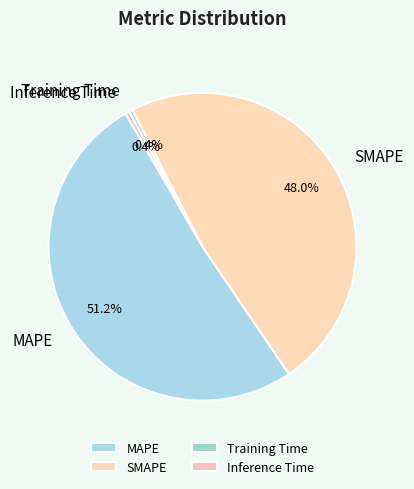

True or false: Training Time accounts for 10% of the total.

False